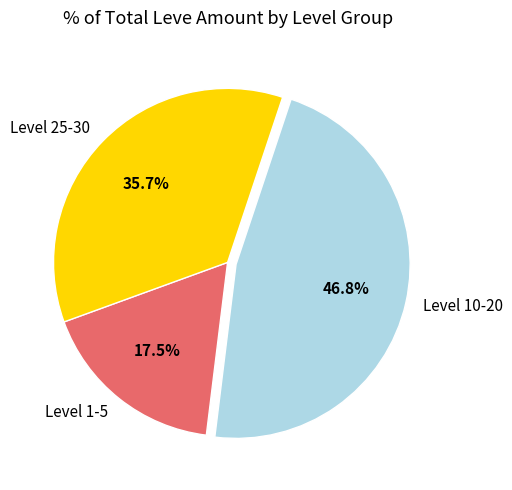

Is Level 1-5 the majority of the pie?

No